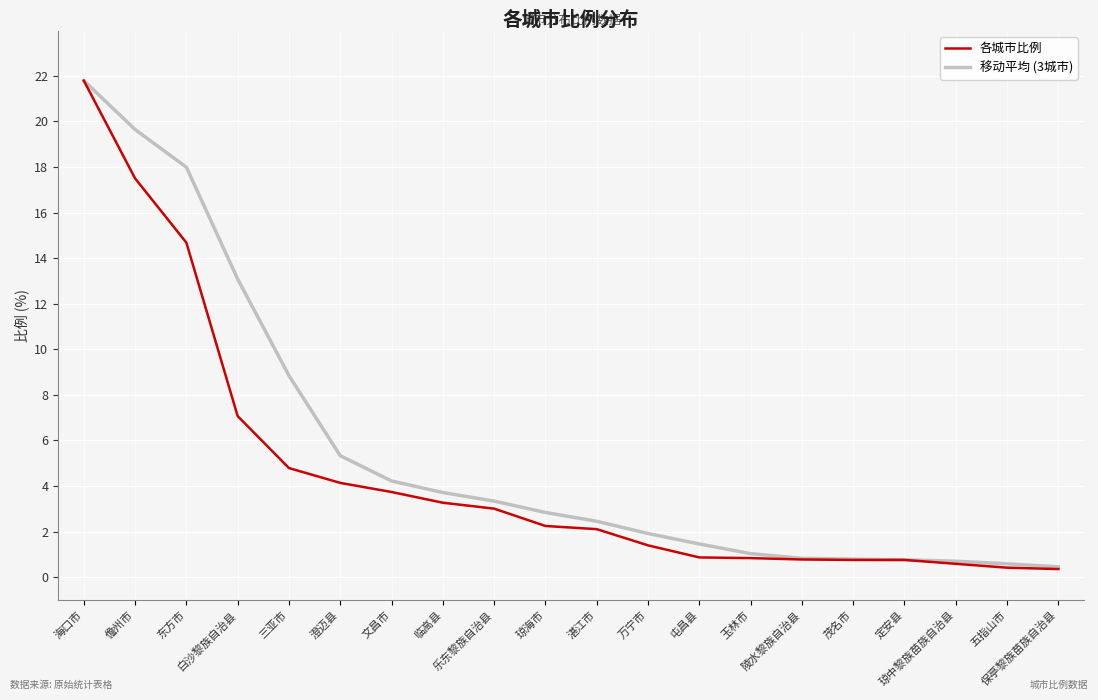

Which series has the largest range (max minus min)?

各城市比例